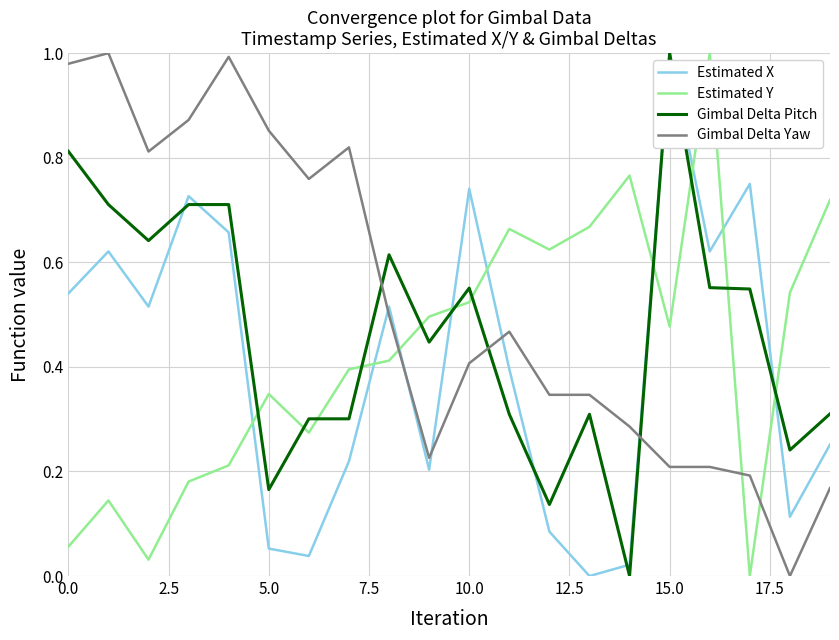

True or false: Gimbal Delta Pitch and Estimated Y intersect in this chart.

True